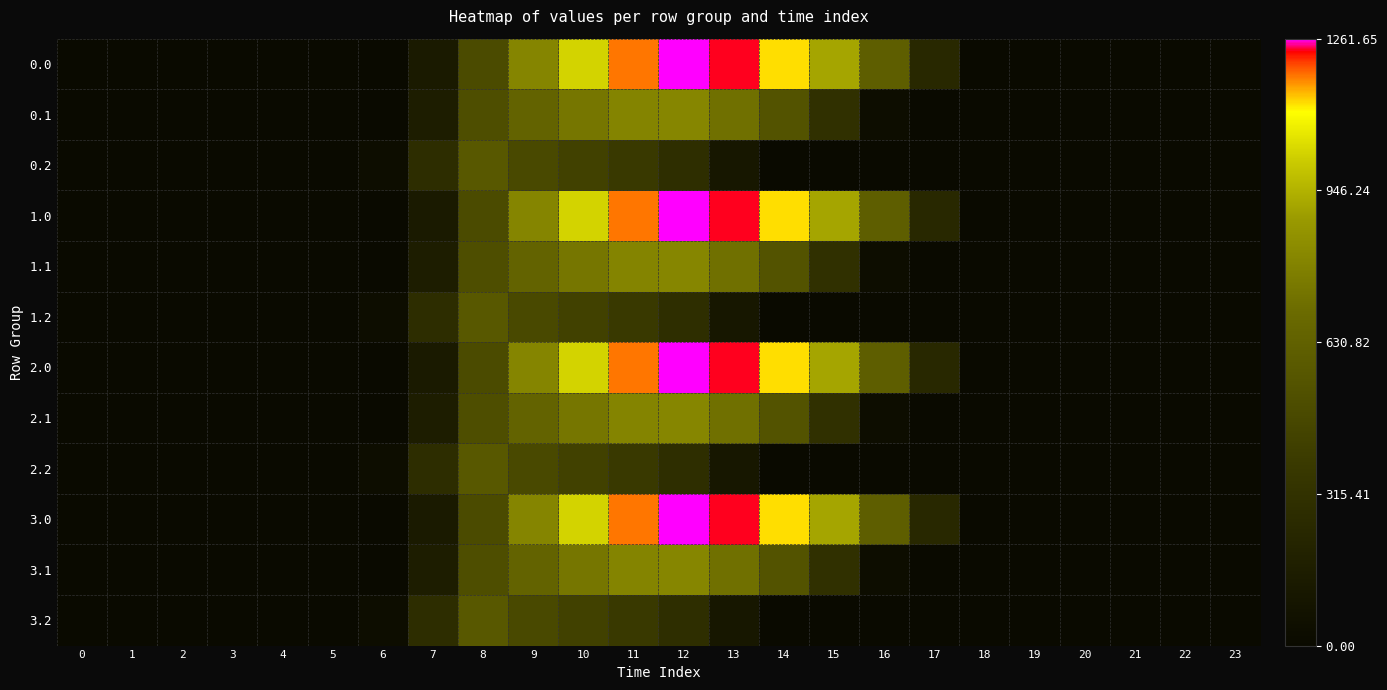

Rank the series at 4 from highest to lowest value.

0.0, 0.1, 0.2, 1.0, 1.1, 1.2, 2.0, 2.1, 2.2, 3.0, 3.1, 3.2